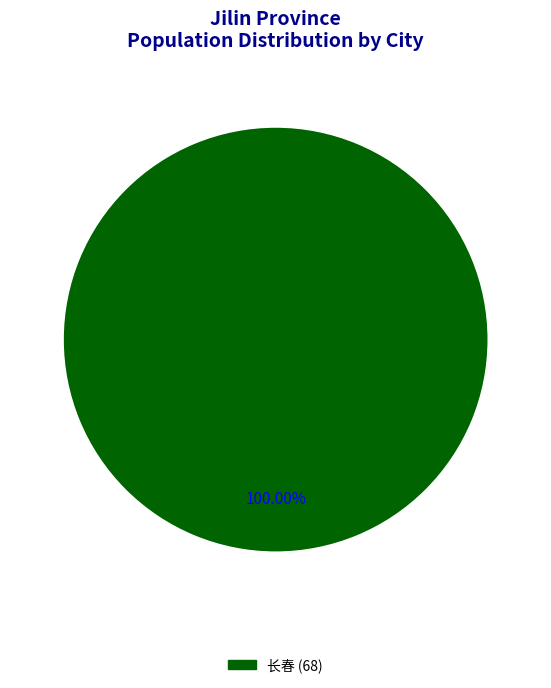

Is there any slice that represents more than half of the pie?

Yes